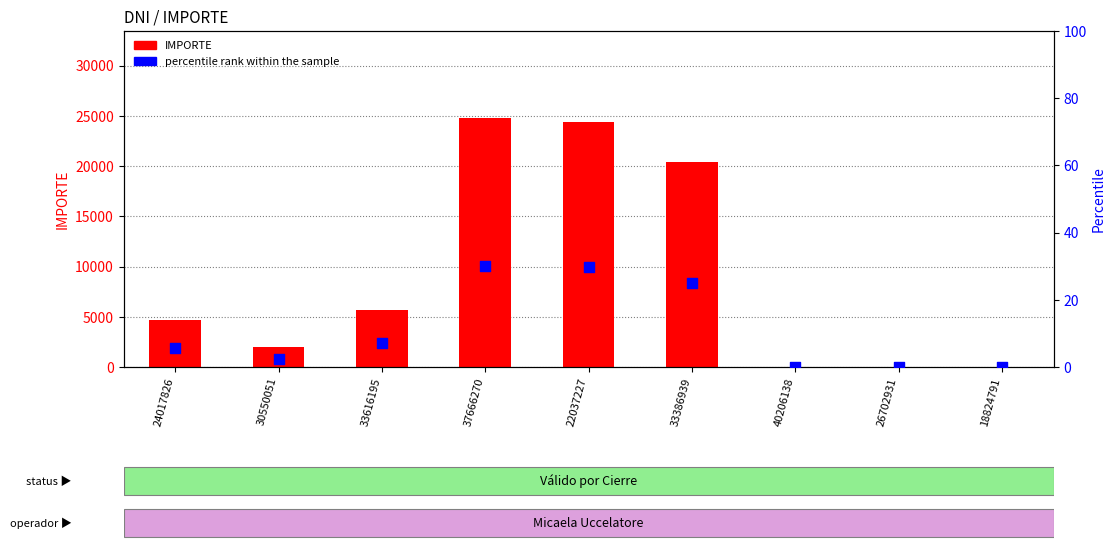

Which series has the widest spread of Y values?

IMPORTE